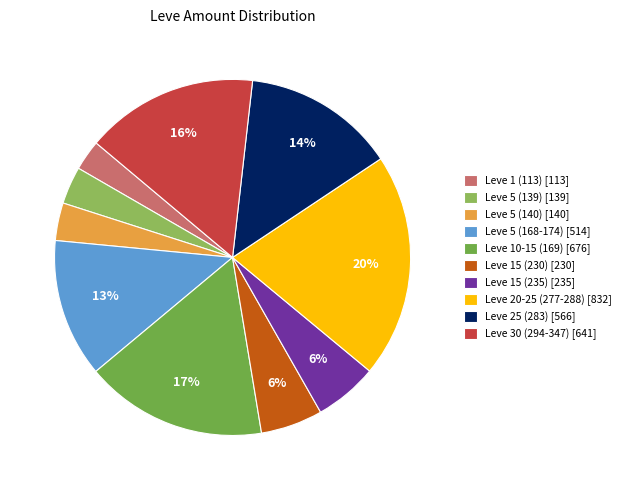

Is there any slice that represents more than half of the pie?

No